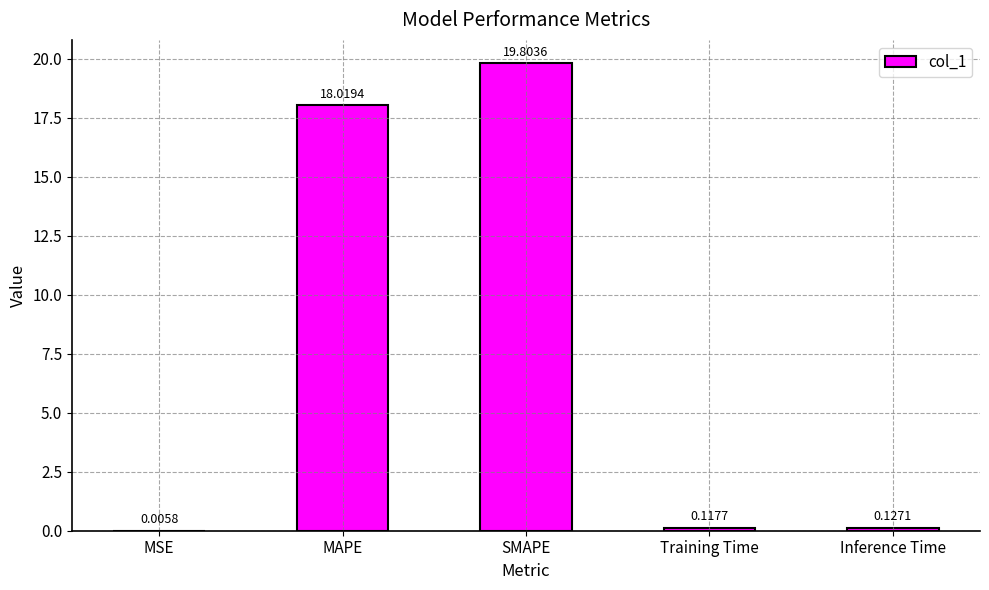

Between MSE and Training Time, which is larger?

Training Time